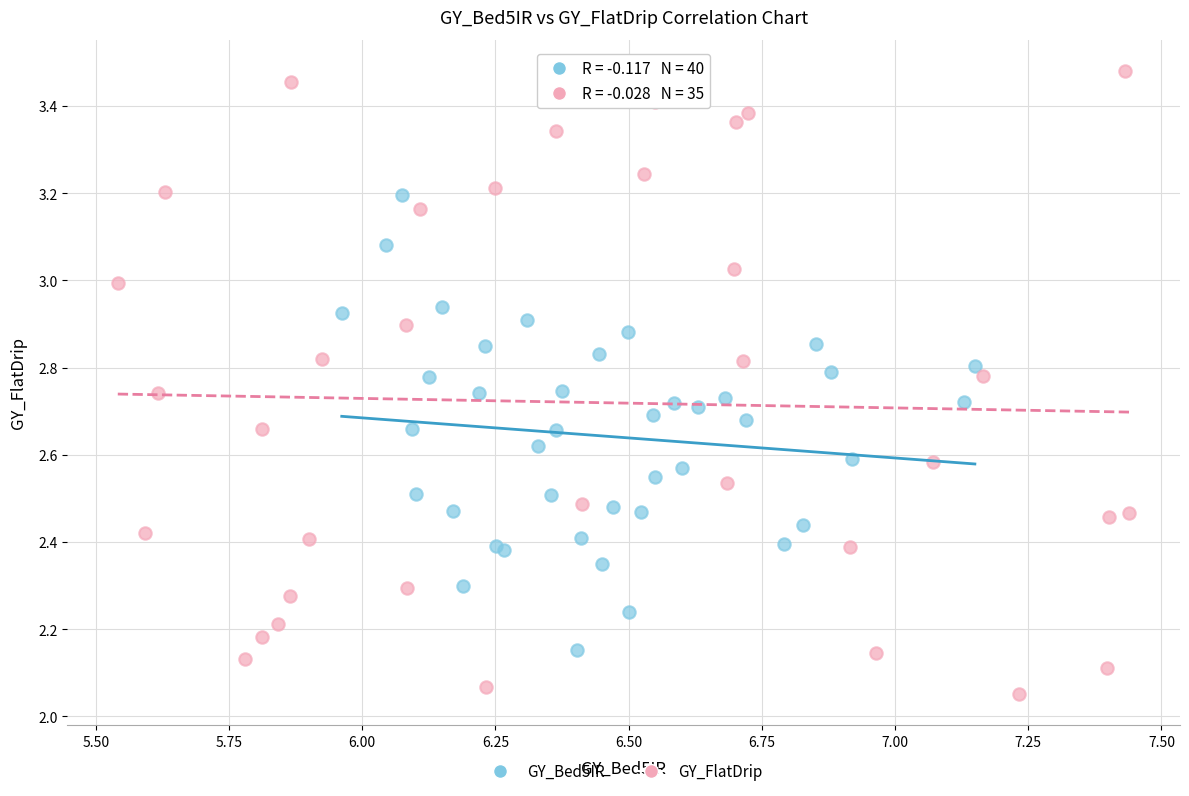

Which series reaches the minimum Y coordinate?

GY_FlatDrip